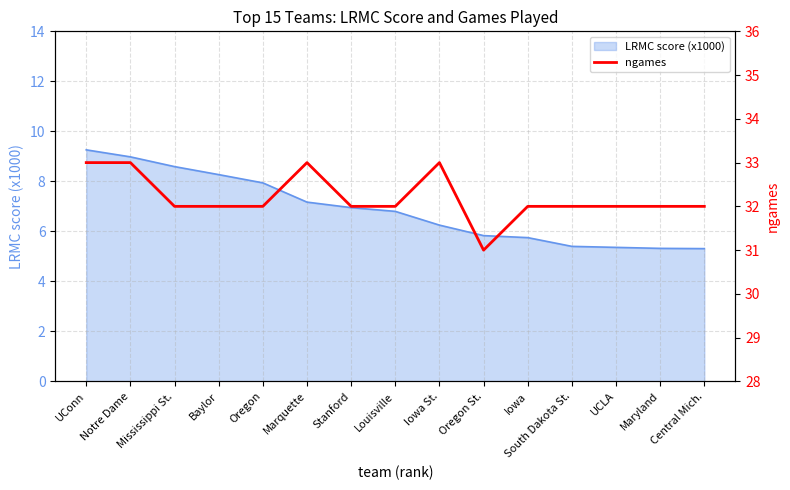

Where does the LRMC score (x1000) series first go above 6?

UConn